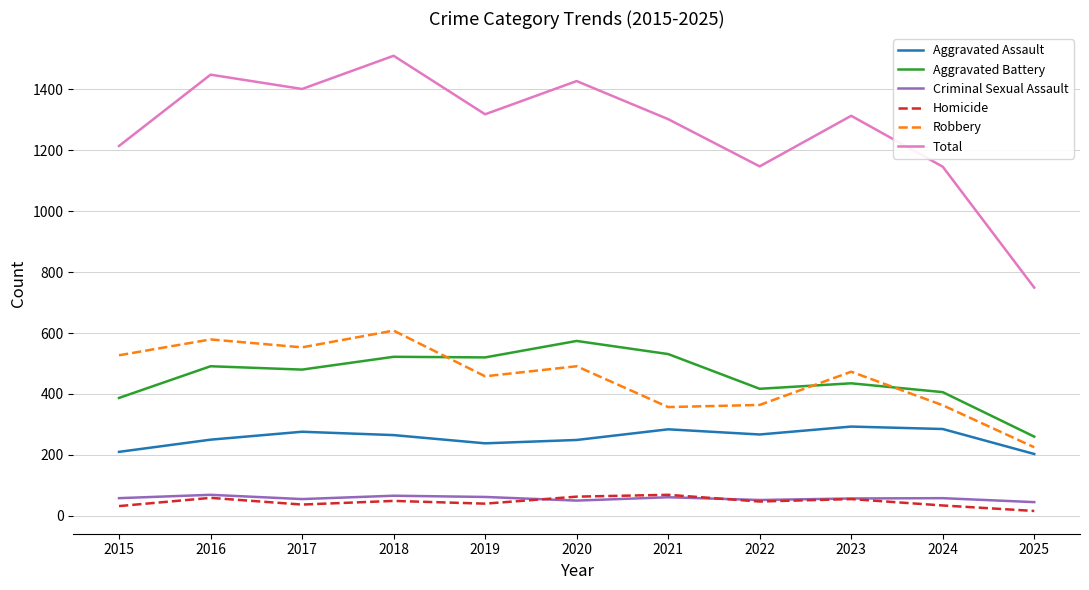

What is the maximum value shown in the chart?

1510